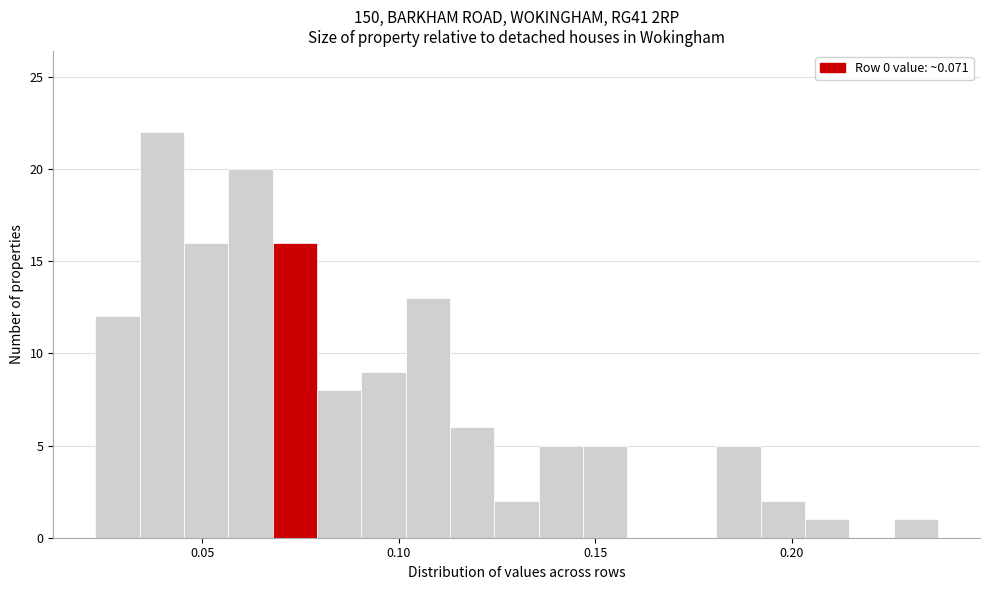

Read against the x-axis, roughly where is the centre of the tallest bar?

0.040